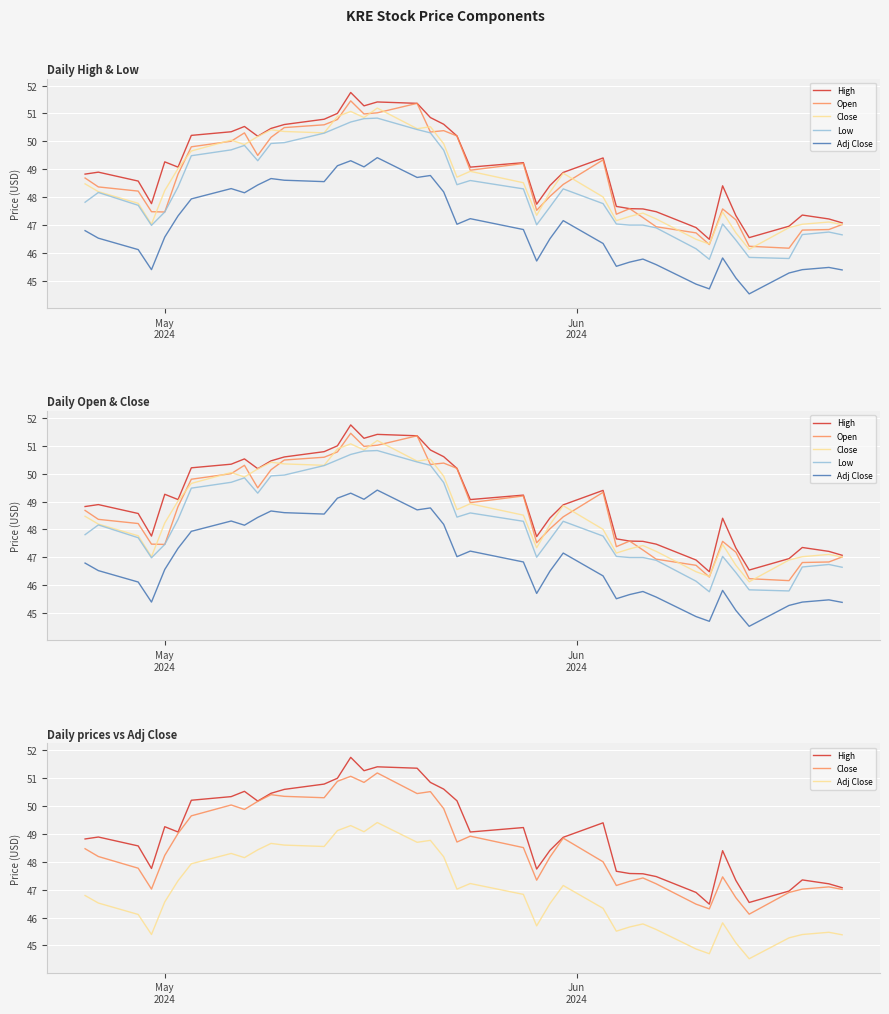

How many data points in Adj Close are above 46?

25